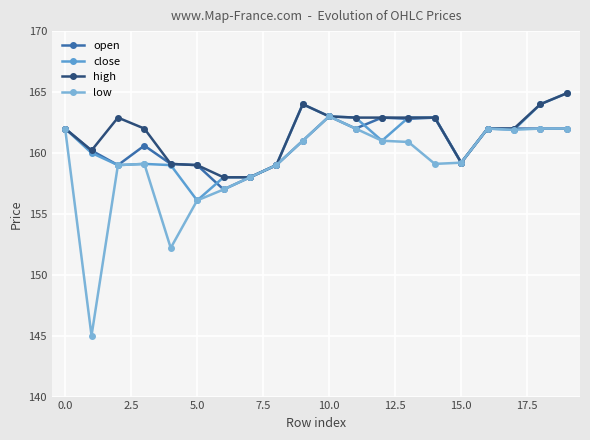

How many data points in low are above 160?

10